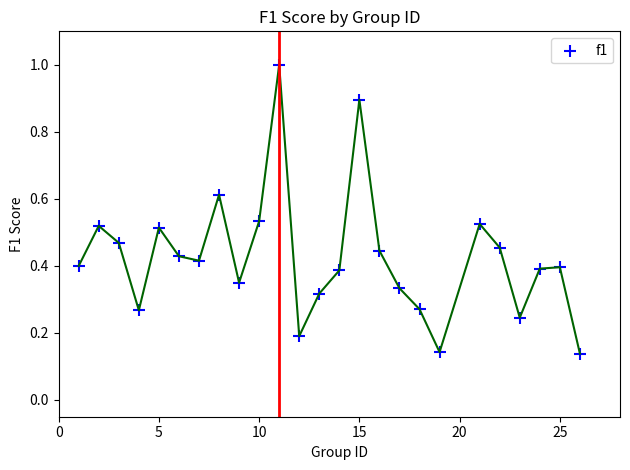

What is the range of Y values (max minus min)?

0.9